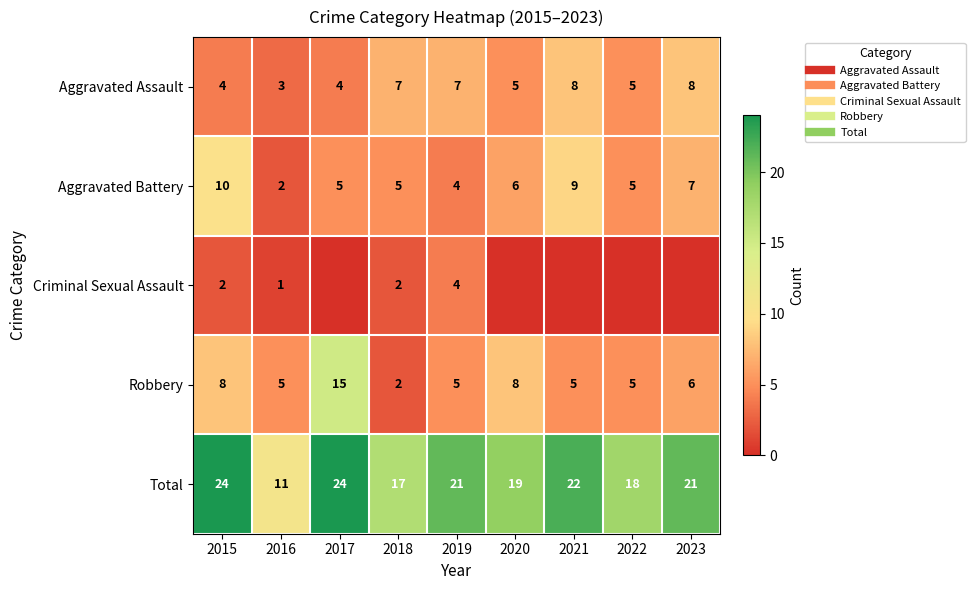

The value of Total at 2023 is 7. True or false?

False